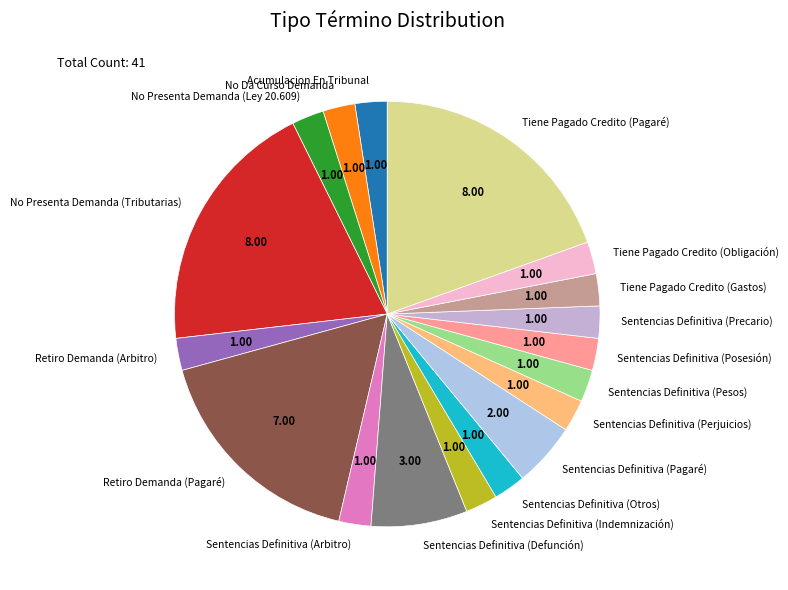

Between Sentencias Definitiva (Defunción) and Sentencias Definitiva (Indemnización), which is larger?

Sentencias Definitiva (Defunción)